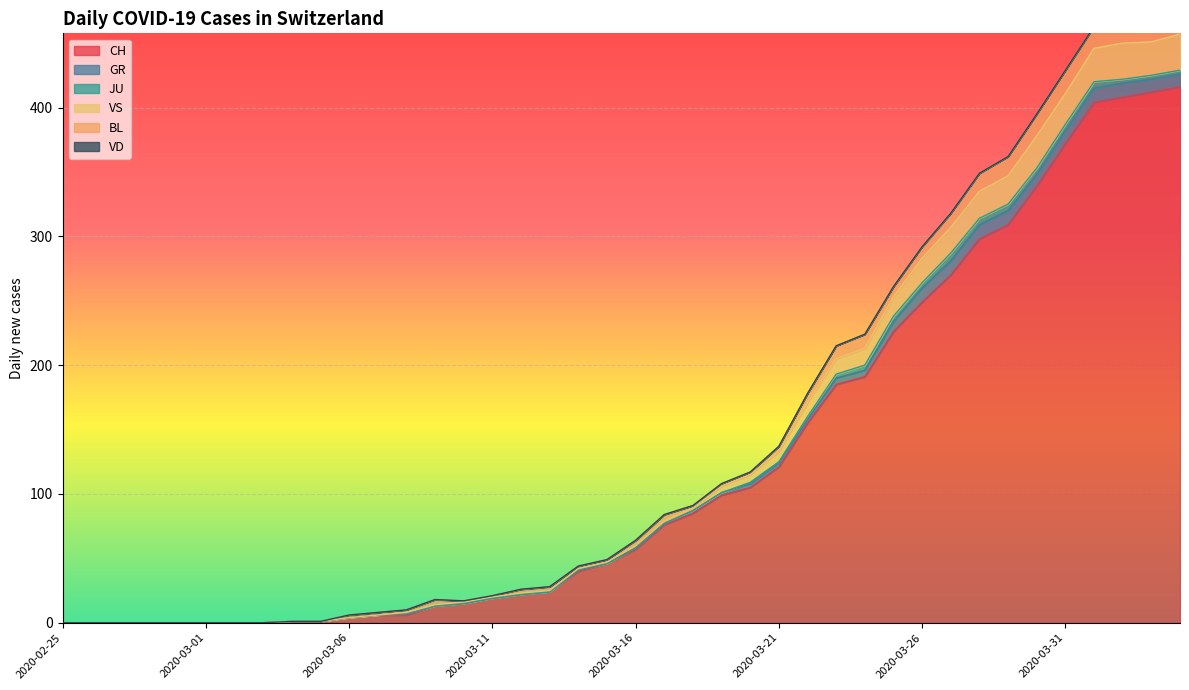

Reading left to right, what are all the values shown in this chart?

CH: 2020-02-25=0	2020-02-26=0	2020-02-27=0	2020-02-28=0	2020-02-29=0	2020-03-01=0	2020-03-02=0	2020-03-03=0	2020-03-04=1	2020-03-05=1	2020-03-06=4	2020-03-07=6	2020-03-08=6	2020-03-09=13	2020-03-10=15	2020-03-11=19	2020-03-12=22	2020-03-13=24	2020-03-14=40	2020-03-15=46	2020-03-16=57	2020-03-17=76	2020-03-18=85	2020-03-19=99	2020-03-20=105	2020-03-21=121	2020-03-22=155	2020-03-23=185	2020-03-24=191	2020-03-25=226	2020-03-26=249	2020-03-27=270	2020-03-28=298	2020-03-29=309	2020-03-30=339	2020-03-31=372	2020-04-01=404	2020-04-02=408	2020-04-03=412	2020-04-04=416
GR: 2020-02-25=0	2020-02-26=0	2020-02-27=0	2020-02-28=0	2020-02-29=0	2020-03-01=0	2020-03-02=0	2020-03-03=0	2020-03-04=0	2020-03-05=0	2020-03-06=0	2020-03-07=0	2020-03-08=1	2020-03-09=0	2020-03-10=0	2020-03-11=0	2020-03-12=0	2020-03-13=0	2020-03-14=1	2020-03-15=0	2020-03-16=1	2020-03-17=1	2020-03-18=2	2020-03-19=2	2020-03-20=3	2020-03-21=3	2020-03-22=3	2020-03-23=5	2020-03-24=5	2020-03-25=8	2020-03-26=11	2020-03-27=11	2020-03-28=11	2020-03-29=11	2020-03-30=9	2020-03-31=10	2020-04-01=11	2020-04-02=11	2020-04-03=10	2020-04-04=10
JU: 2020-02-25=0	2020-02-26=0	2020-02-27=0	2020-02-28=0	2020-02-29=0	2020-03-01=0	2020-03-02=0	2020-03-03=0	2020-03-04=0	2020-03-05=0	2020-03-06=0	2020-03-07=0	2020-03-08=0	2020-03-09=0	2020-03-10=0	2020-03-11=0	2020-03-12=0	2020-03-13=0	2020-03-14=0	2020-03-15=0	2020-03-16=0	2020-03-17=0	2020-03-18=0	2020-03-19=0	2020-03-20=1	2020-03-21=1	2020-03-22=2	2020-03-23=3	2020-03-24=4	2020-03-25=4	2020-03-26=4	2020-03-27=6	2020-03-28=5	2020-03-29=5	2020-03-30=5	2020-03-31=5	2020-04-01=5	2020-04-02=3	2020-04-03=3	2020-04-04=3
VS: 2020-02-25=0	2020-02-26=0	2020-02-27=0	2020-02-28=0	2020-02-29=0	2020-03-01=0	2020-03-02=0	2020-03-03=0	2020-03-04=0	2020-03-05=0	2020-03-06=0	2020-03-07=0	2020-03-08=1	2020-03-09=1	2020-03-10=1	2020-03-11=1	2020-03-12=1	2020-03-13=1	2020-03-14=1	2020-03-15=1	2020-03-16=2	2020-03-17=2	2020-03-18=2	2020-03-19=5	2020-03-20=6	2020-03-21=8	2020-03-22=11	2020-03-23=12	2020-03-24=13	2020-03-25=15	2020-03-26=19	2020-03-27=20	2020-03-28=21	2020-03-29=22	2020-03-30=25	2020-03-31=24	2020-04-01=26	2020-04-02=28	2020-04-03=26	2020-04-04=28
BL: 2020-02-25=0	2020-02-26=0	2020-02-27=0	2020-02-28=0	2020-02-29=0	2020-03-01=0	2020-03-02=0	2020-03-03=0	2020-03-04=0	2020-03-05=0	2020-03-06=2	2020-03-07=2	2020-03-08=2	2020-03-09=4	2020-03-10=1	2020-03-11=1	2020-03-12=3	2020-03-13=3	2020-03-14=2	2020-03-15=2	2020-03-16=4	2020-03-17=5	2020-03-18=2	2020-03-19=2	2020-03-20=2	2020-03-21=4	2020-03-22=7	2020-03-23=10	2020-03-24=11	2020-03-25=8	2020-03-26=9	2020-03-27=11	2020-03-28=14	2020-03-29=15	2020-03-30=17	2020-03-31=18	2020-04-01=17	2020-04-02=18	2020-04-03=18	2020-04-04=19
VD: 2020-02-25=0	2020-02-26=0	2020-02-27=0	2020-02-28=0	2020-02-29=0	2020-03-01=0	2020-03-02=0	2020-03-03=0	2020-03-04=0	2020-03-05=0	2020-03-06=0	2020-03-07=0	2020-03-08=0	2020-03-09=0	2020-03-10=0	2020-03-11=0	2020-03-12=0	2020-03-13=0	2020-03-14=0	2020-03-15=0	2020-03-16=0	2020-03-17=0	2020-03-18=0	2020-03-19=0	2020-03-20=0	2020-03-21=0	2020-03-22=0	2020-03-23=0	2020-03-24=0	2020-03-25=0	2020-03-26=0	2020-03-27=0	2020-03-28=0	2020-03-29=0	2020-03-30=0	2020-03-31=0	2020-04-01=0	2020-04-02=0	2020-04-03=0	2020-04-04=0